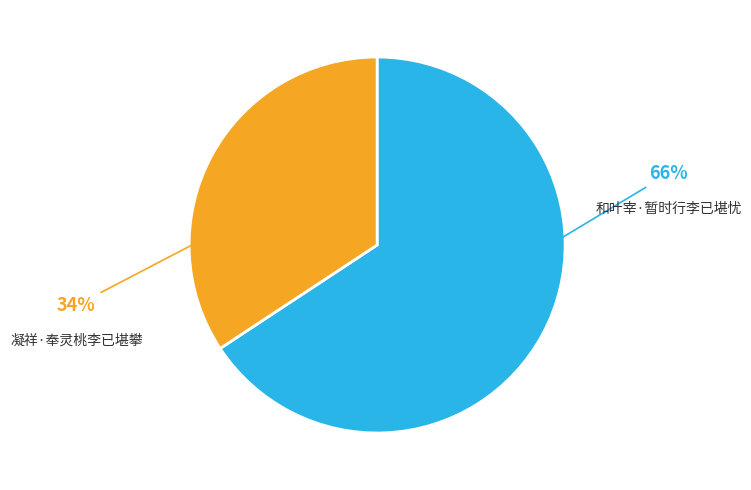

To the nearest percent, what is the average slice percentage?

50%